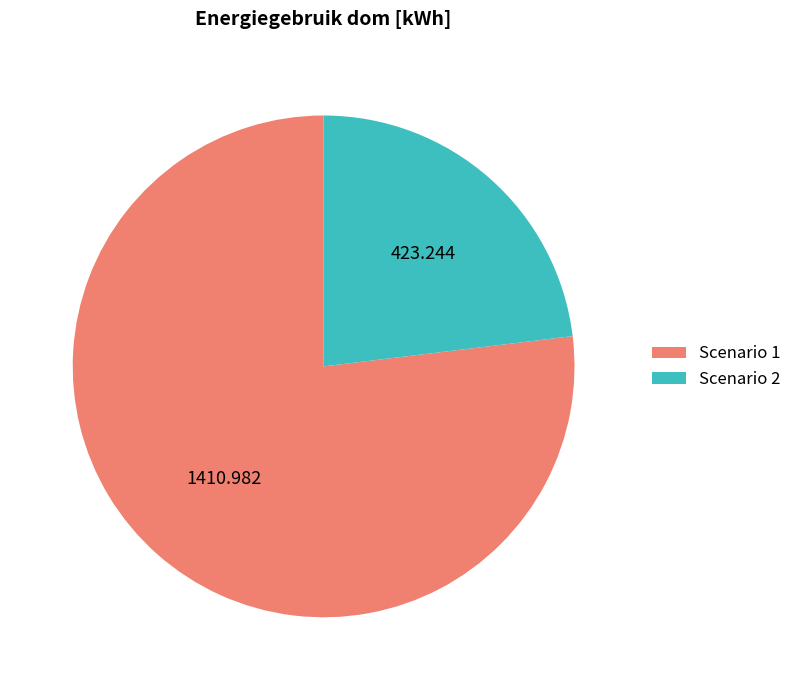

Does Scenario 2 represent more than half of the total?

No